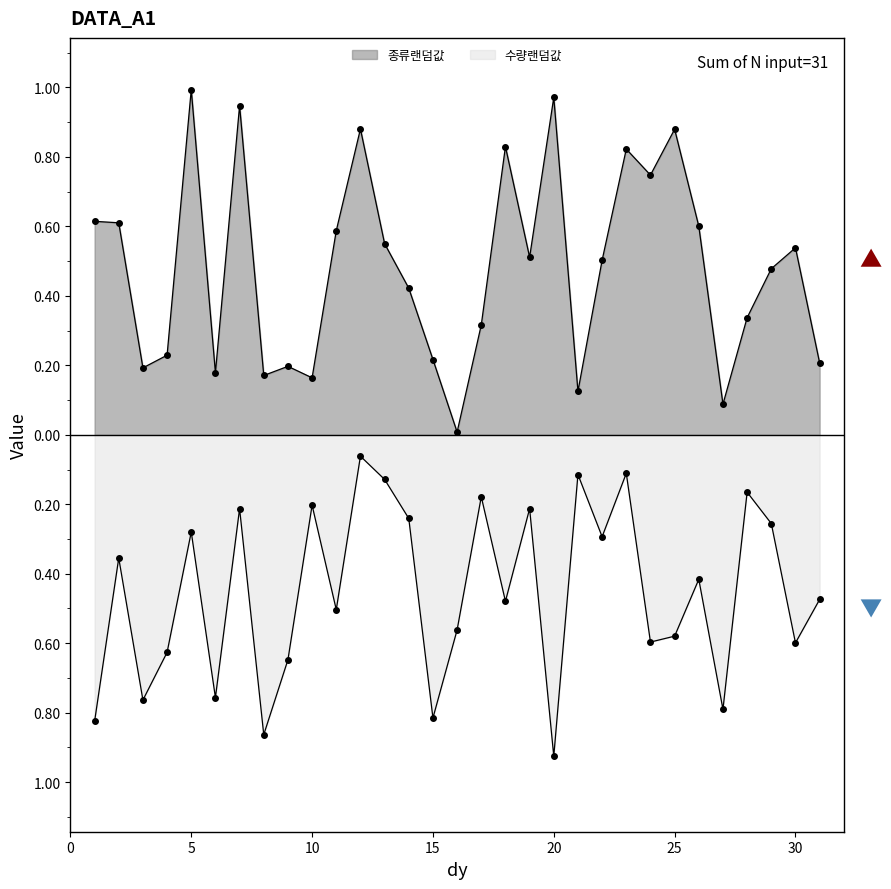

How many interior local peaks does the 수량랜덤값 series have?

11